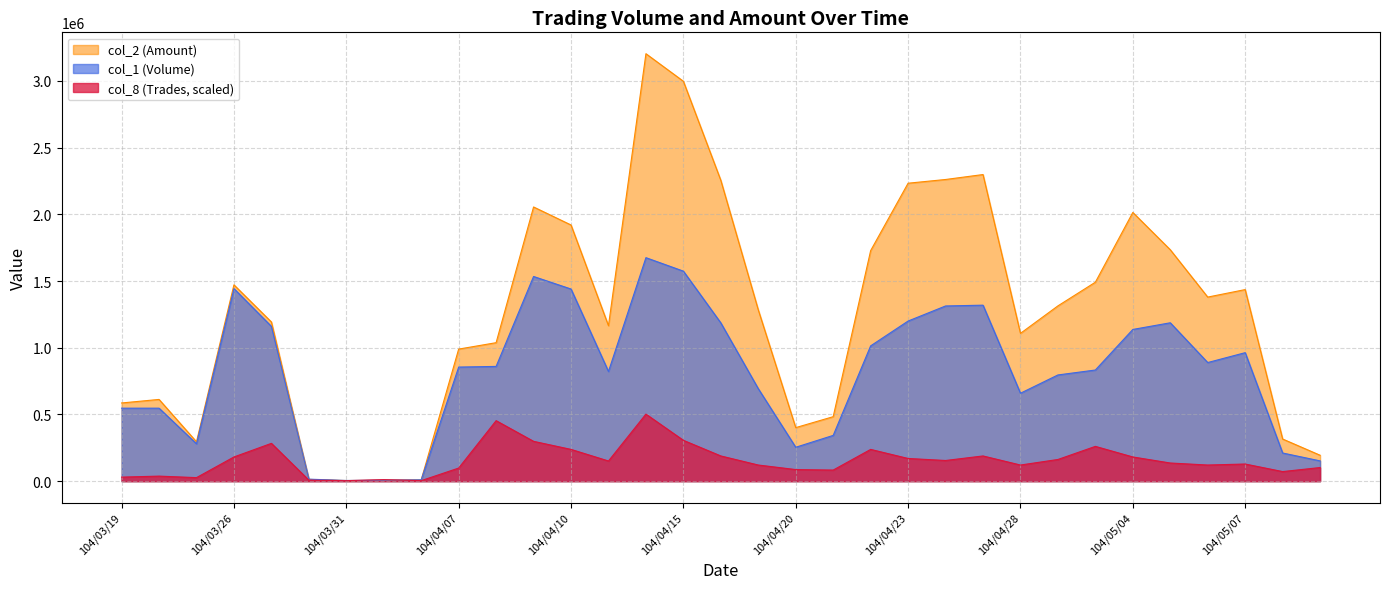

At which category is the sum across all series the highest?

104/04/14